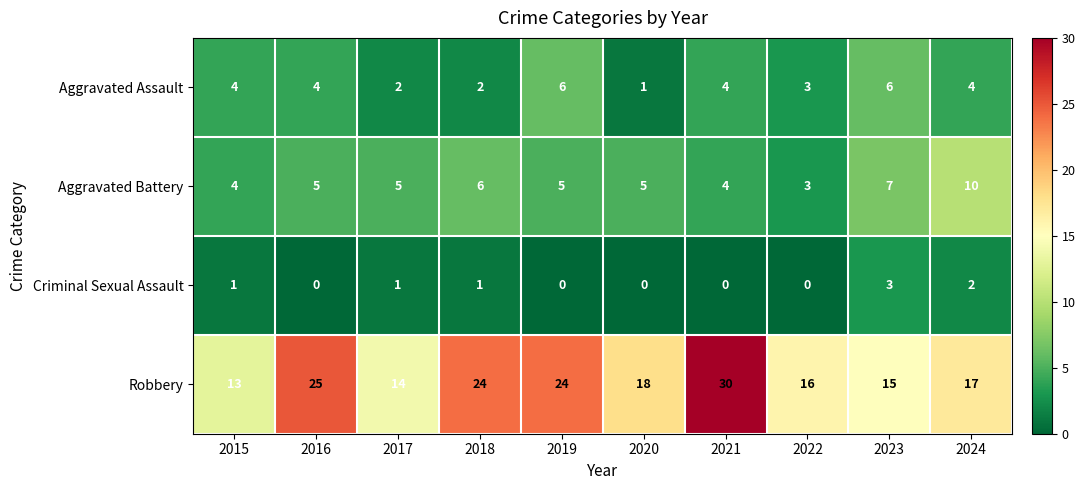

What is the difference between the maximum and minimum values in the Aggravated Assault series?

5